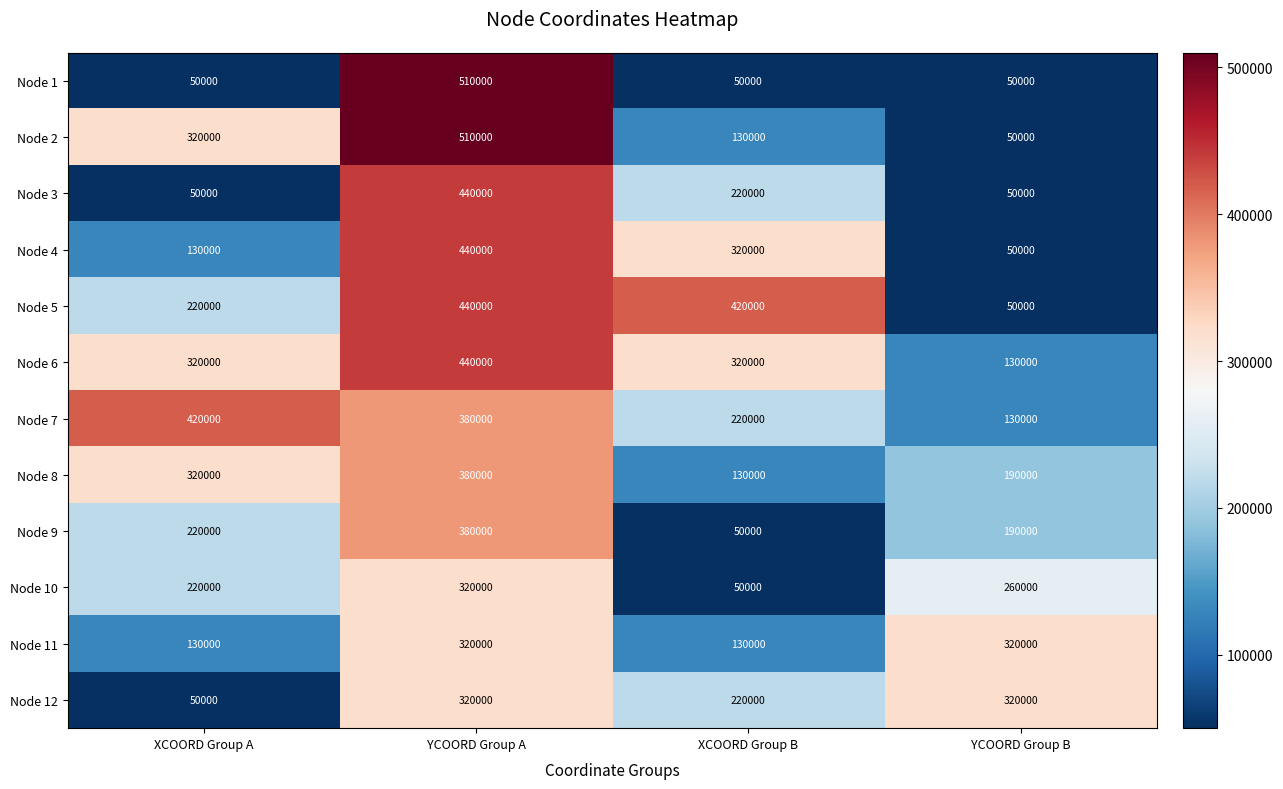

What is the difference between the maximum and second lowest values in the Node 9 series?

190000